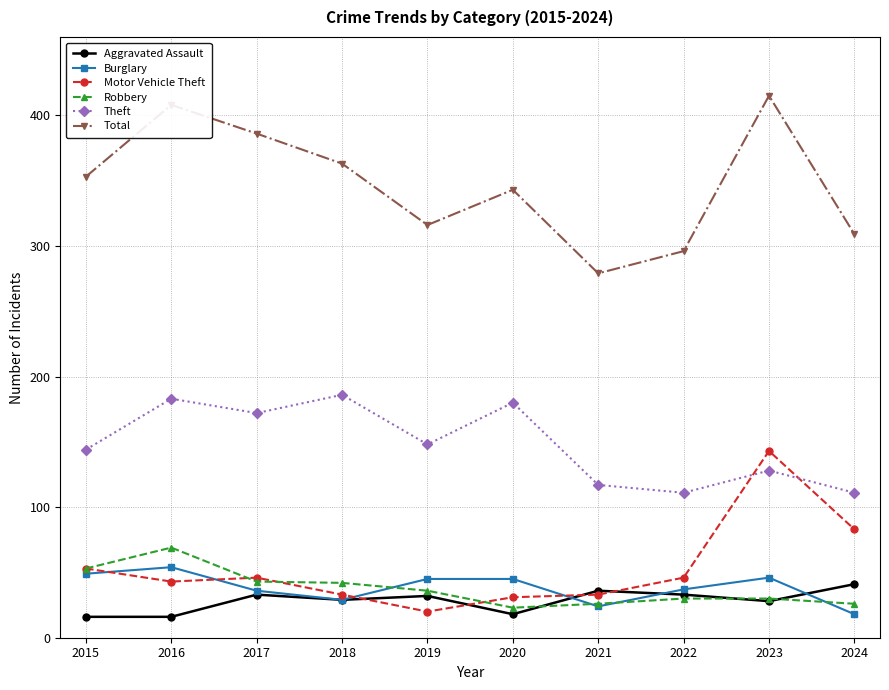

How many lines are shown in the chart?

6